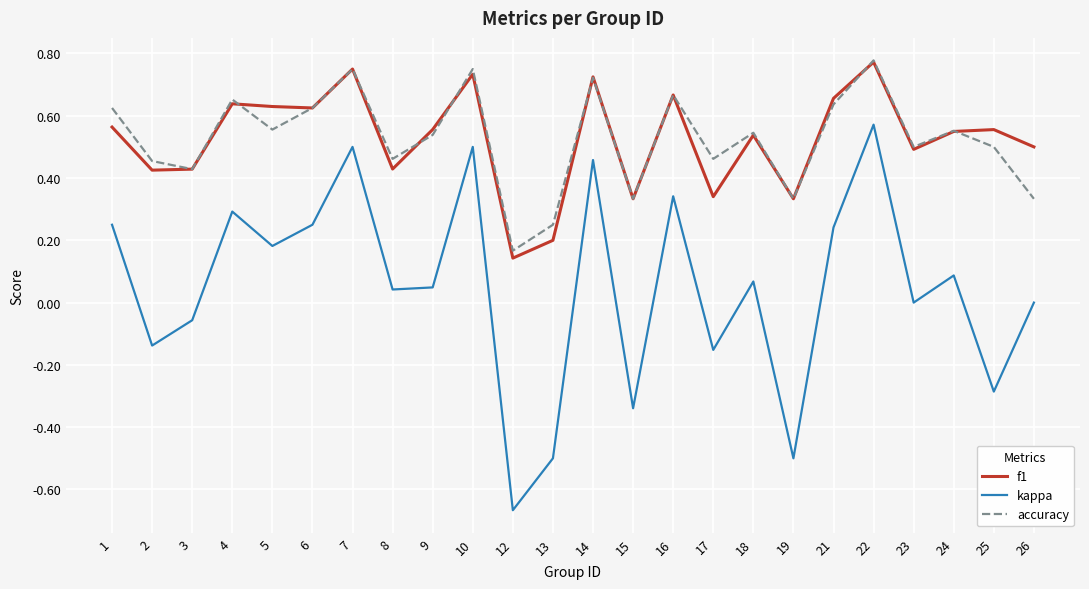

Which series changed the most between 4 and 26?

accuracy